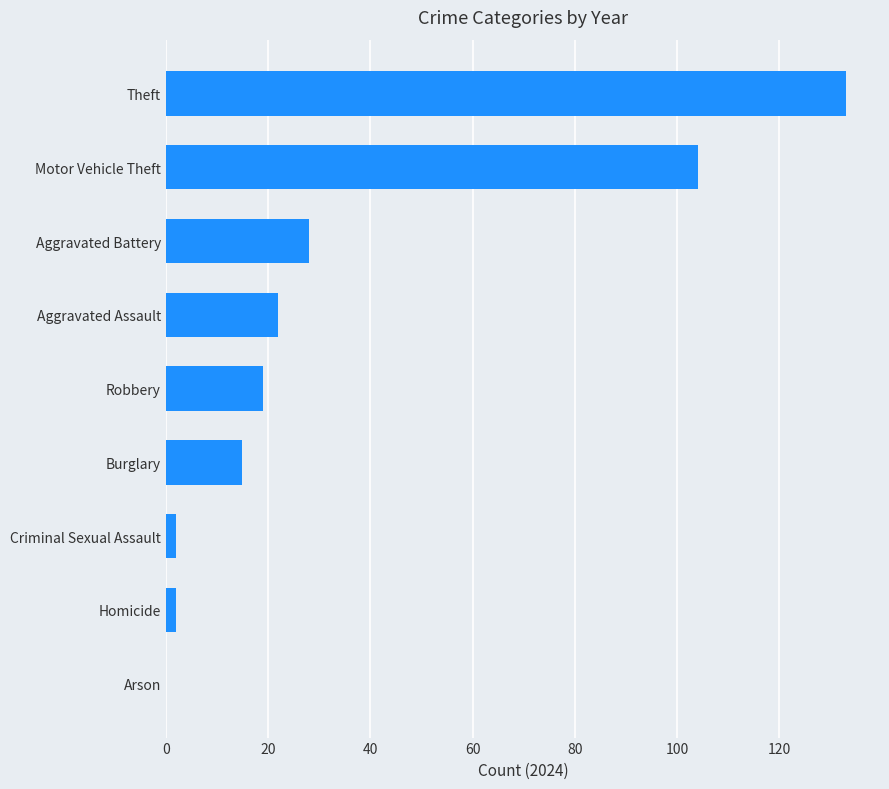

The value at Arson is 0. True or false?

True